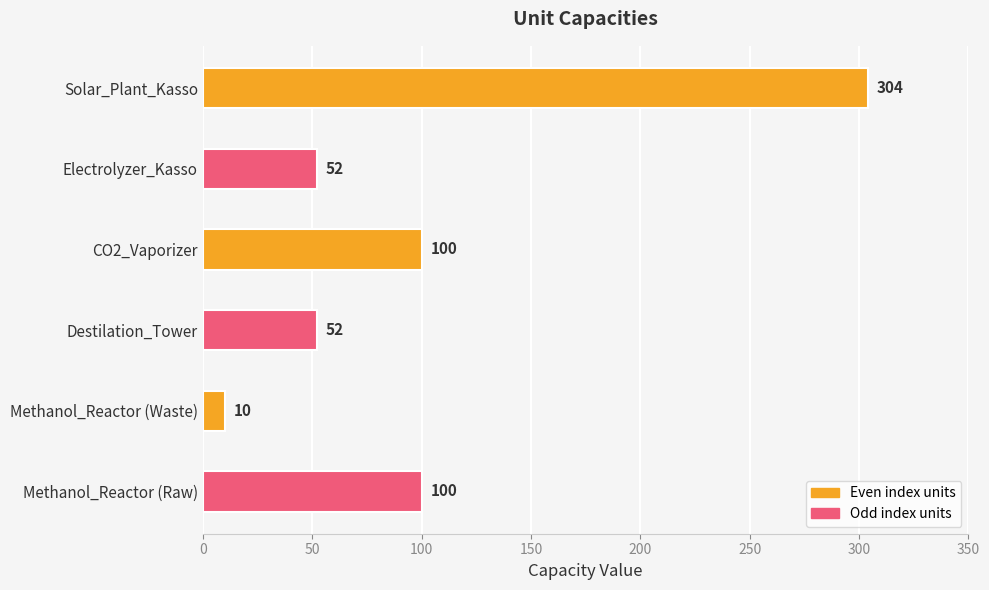

What is the average value?

103